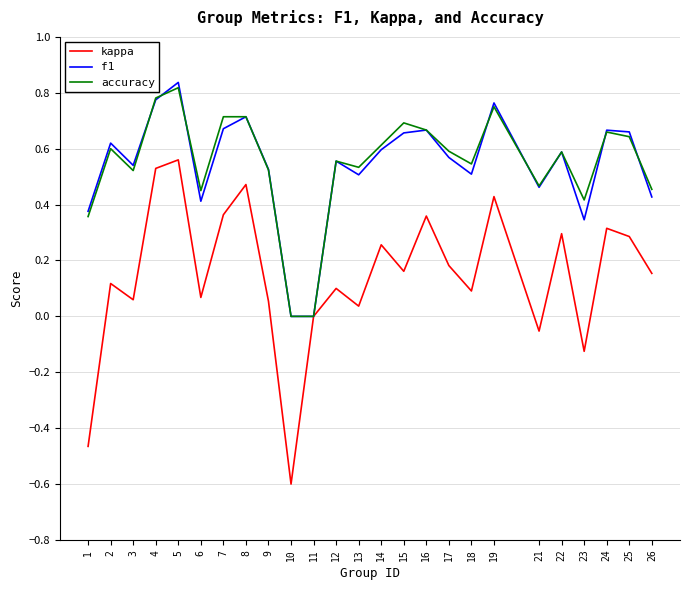

At which category is the sum across all series the highest?

5